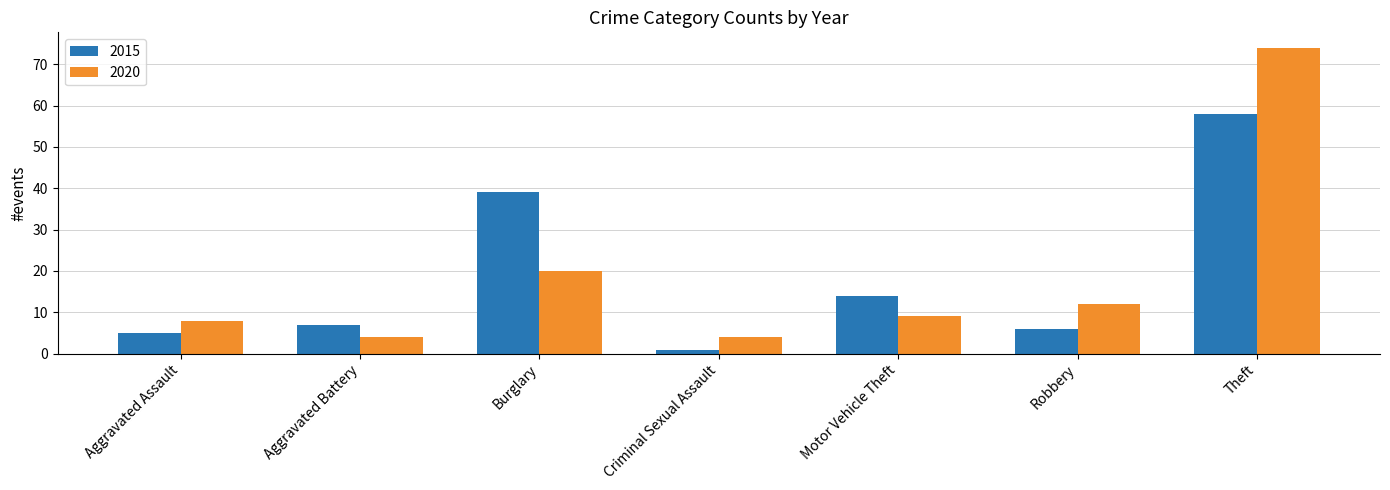

What are all the series names shown in the legend?

2015, 2020